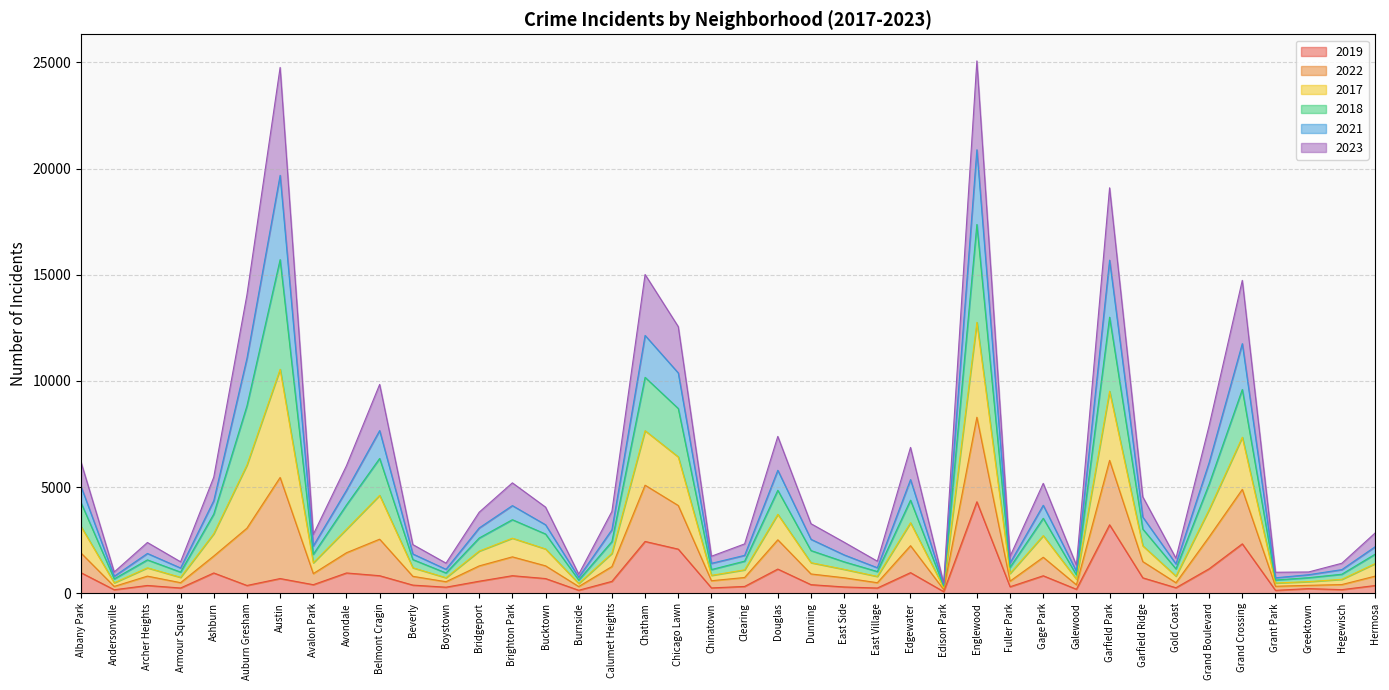

The 2019 series shows 694 at Bucktown. True or false?

True